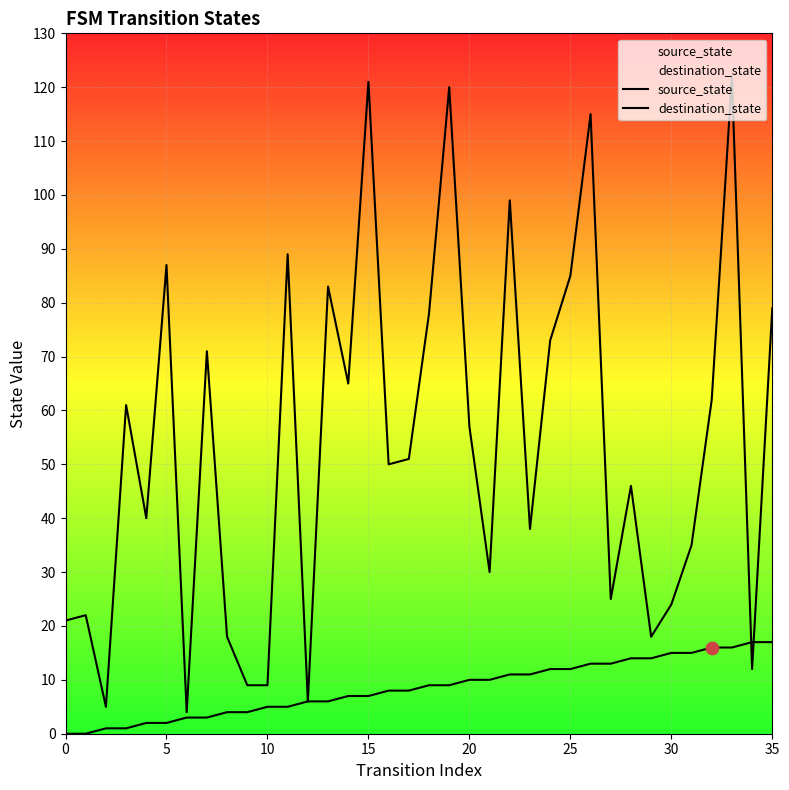

Is the value of source_state at 17 greater than the value of destination_state at 23?

No